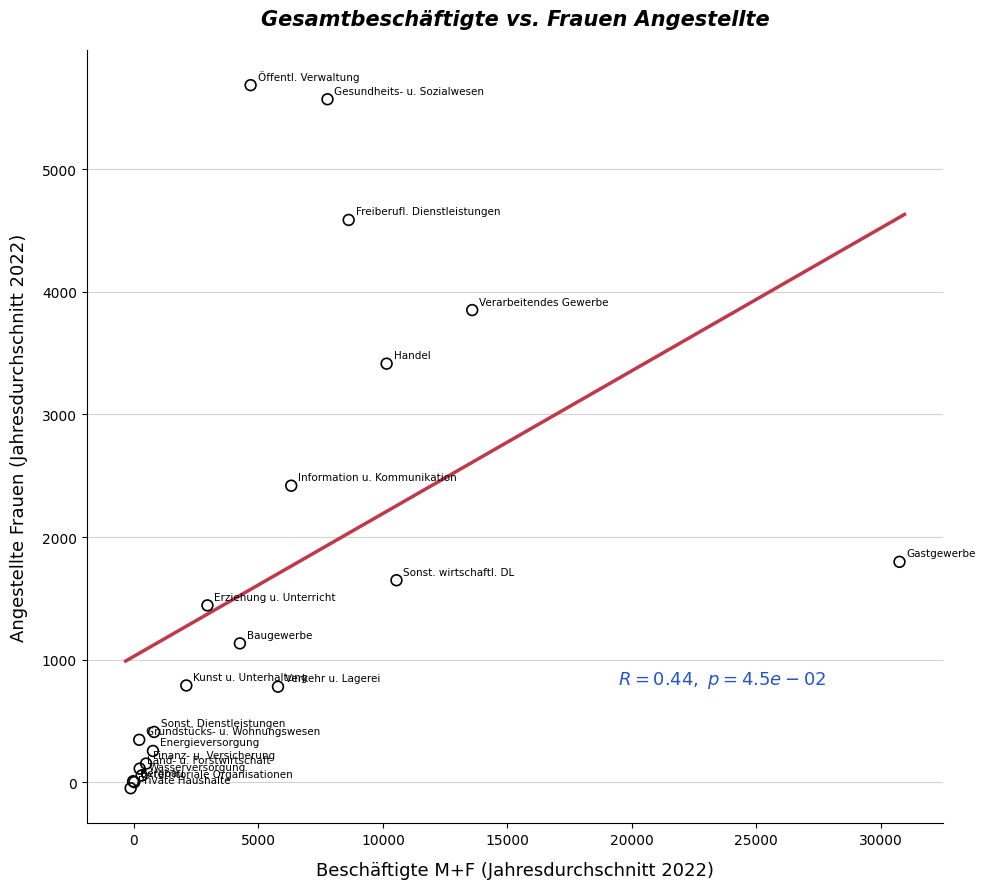

What Y value in the scatter plot is closest to 2818?

2419